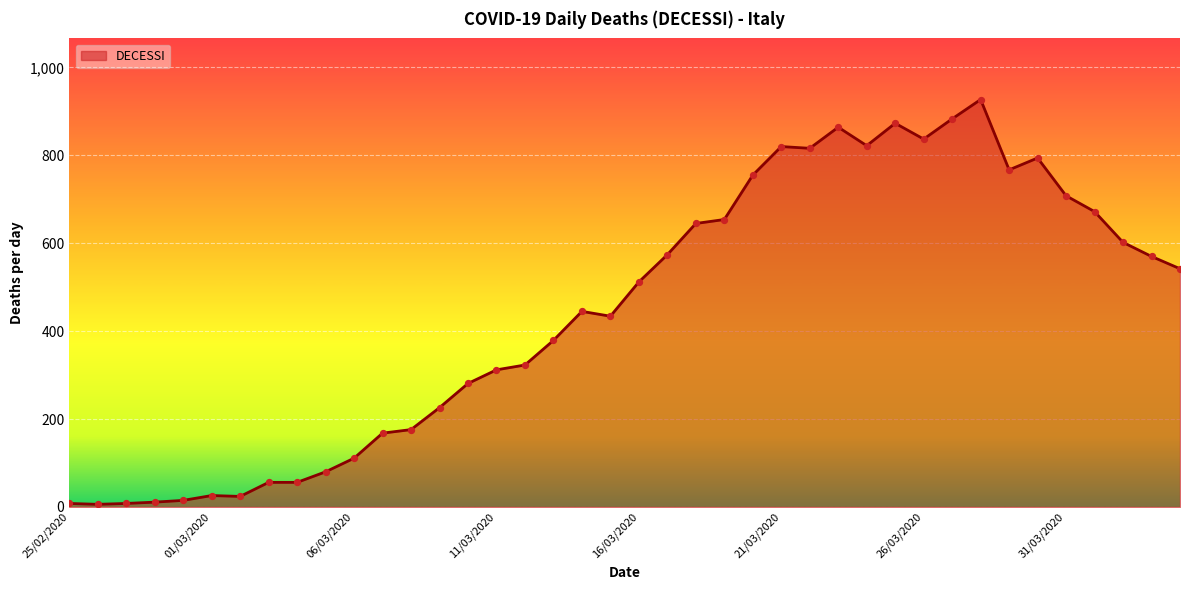

What is the greatest value displayed?

927